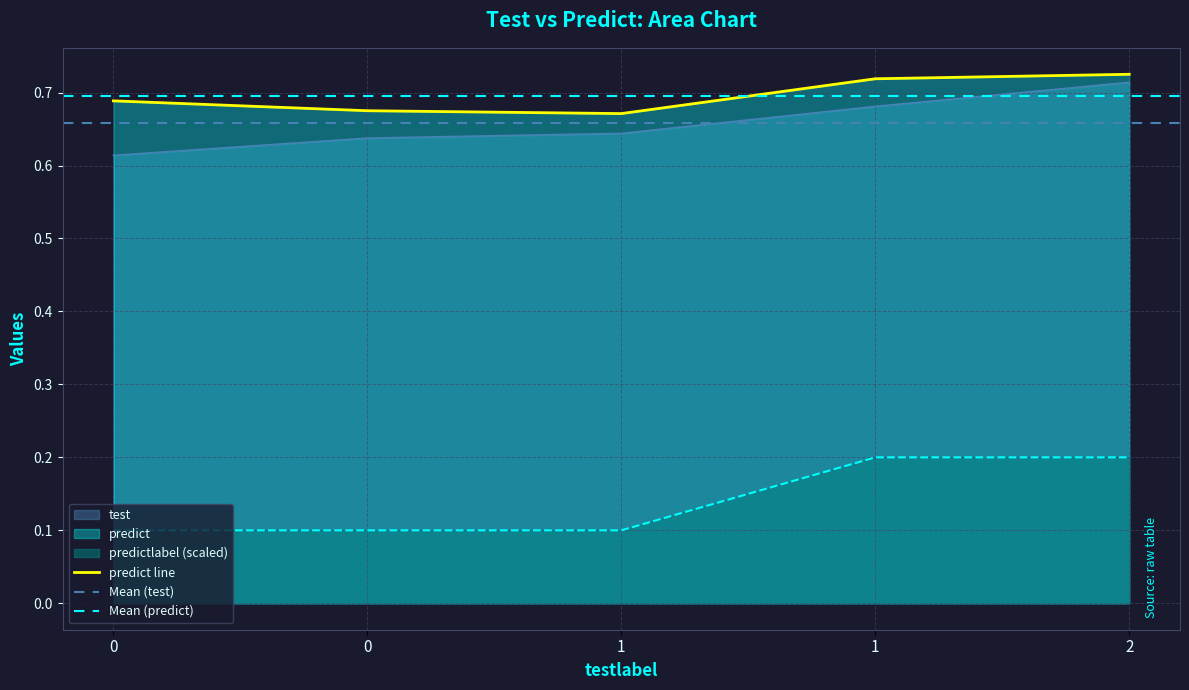

Reading right to left, list all the values displayed in this chart.

test: 0.7	0.7	0.6	0.6	0.6
predict: 0.7	0.7	0.7	0.7	0.7
predictlabel: 0.2	0.2	0.1	0.1	0.1